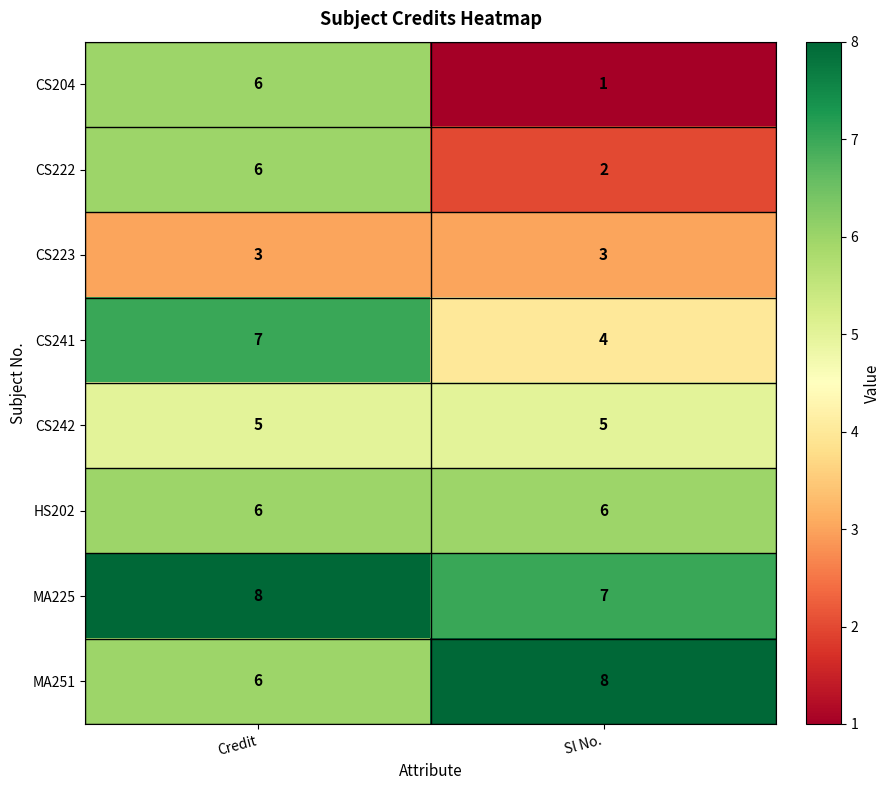

What is the approximate value of HS202 at Sl No.?

6